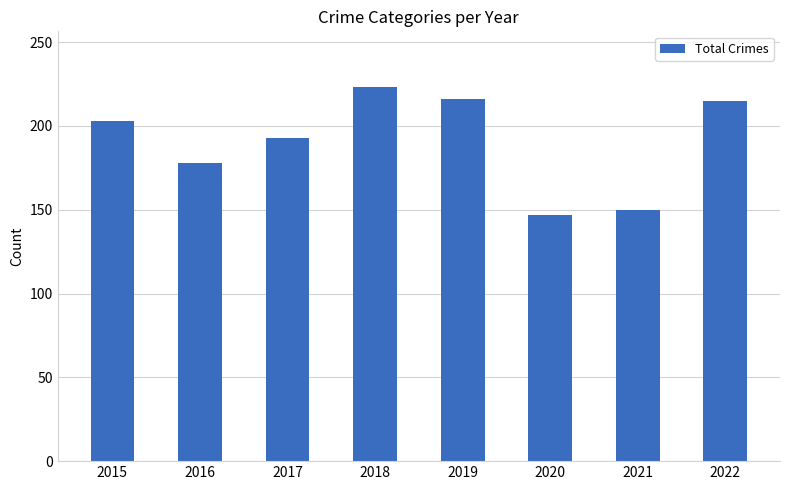

How many distinct data groups are displayed?

1